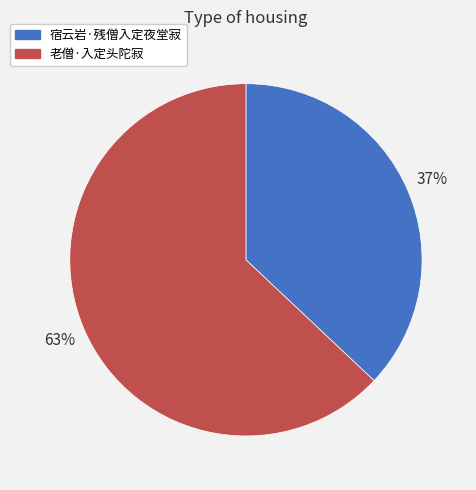

How many slices are in this pie chart?

2